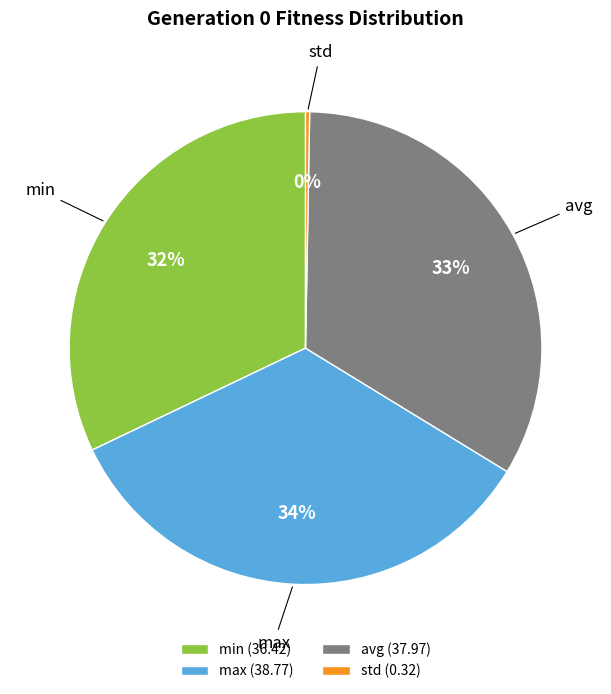

Does any single category account for the majority?

No